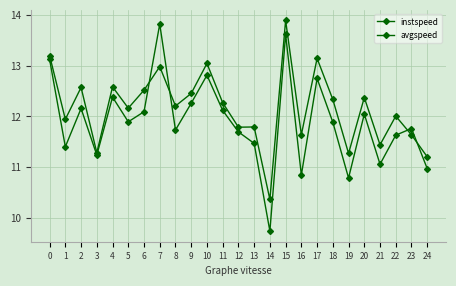

At which category does the chart reach its minimum across all series?

14